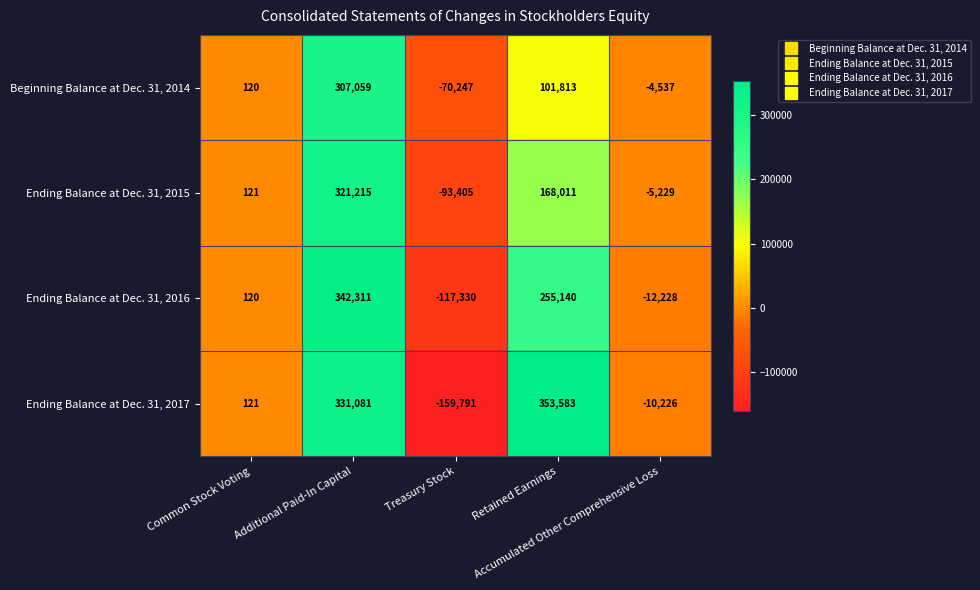

List the series in order of their peak value, highest first.

Ending Balance at Dec. 31, 2017, Ending Balance at Dec. 31, 2016, Ending Balance at Dec. 31, 2015, Beginning Balance at Dec. 31, 2014